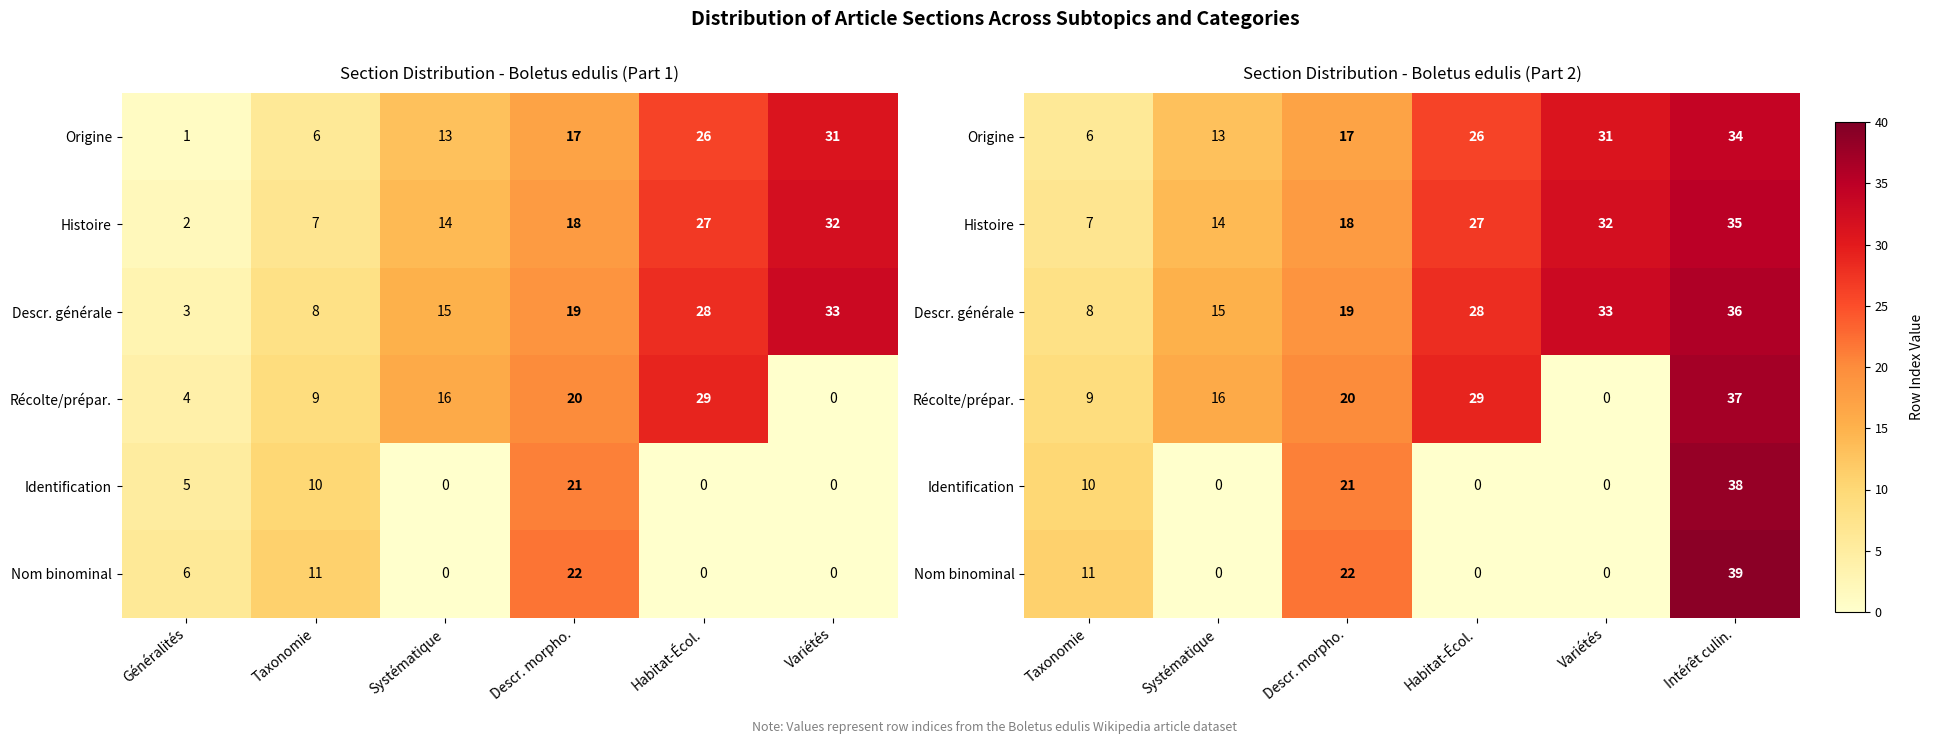

What is the difference between the second highest and minimum values in the Nom binominal series?

22